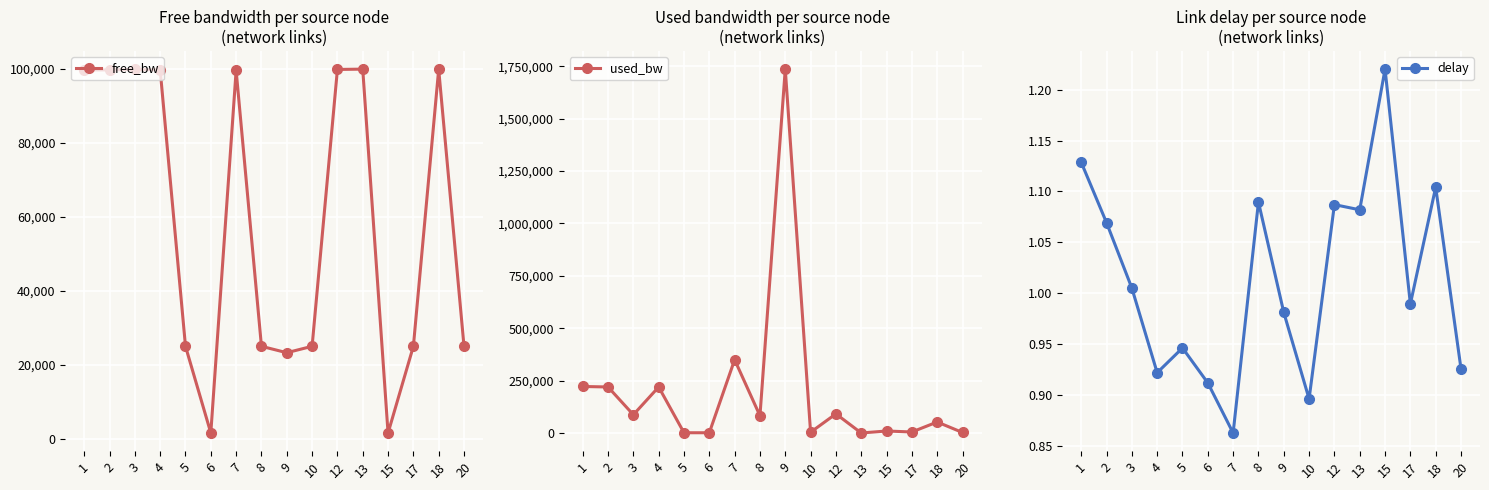

In free_bw, how many points are higher than both neighbors (excluding endpoints)?

4